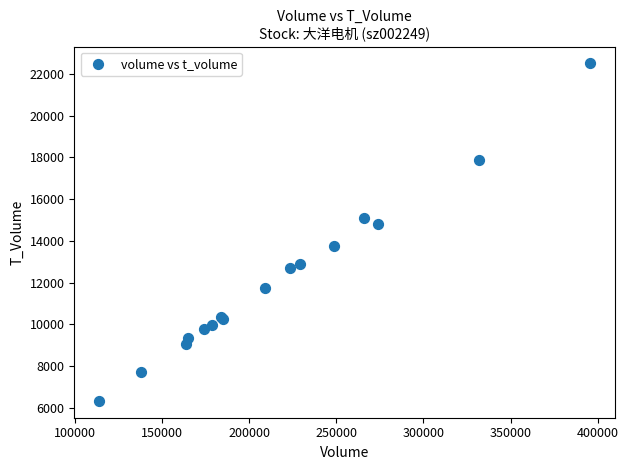

What Y value in the scatter plot is closest to 14418?

14800